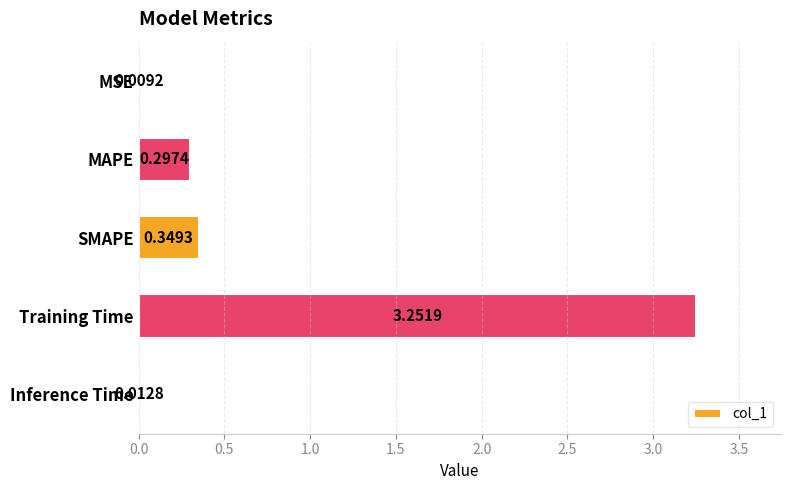

What is the sum of the values at Training Time and SMAPE?

3.6